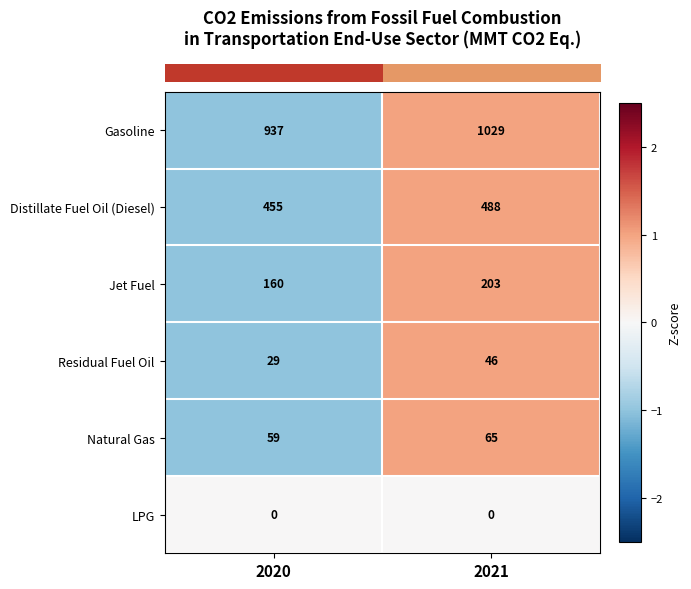

Between 2020 and 2021, which series saw the biggest shift?

Gasoline